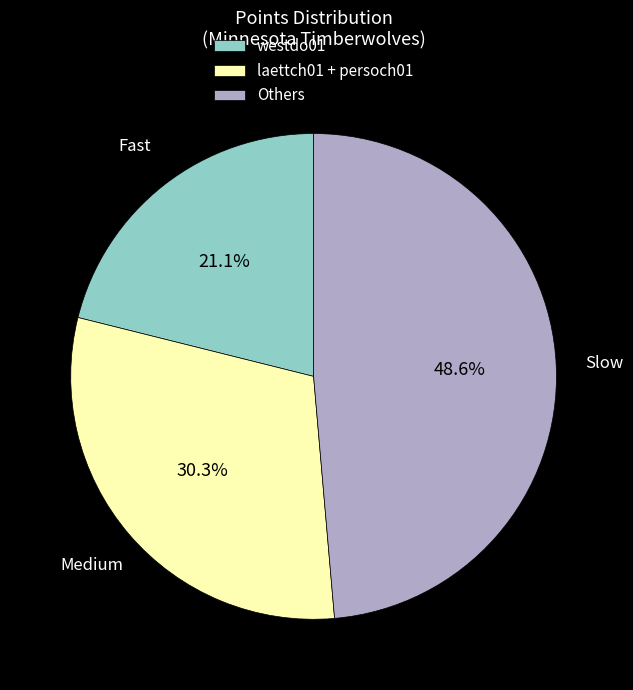

To the nearest percent, what is the average slice percentage?

33%